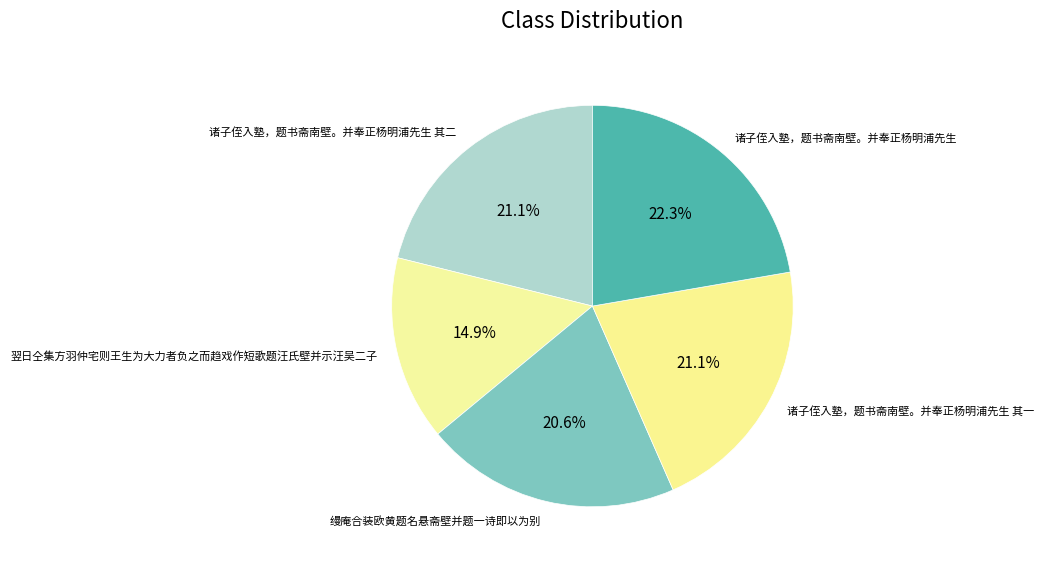

True or false: 诸子侄入塾，题书斋南壁。并奉正杨明浦先生 accounts for 22% of the total.

True